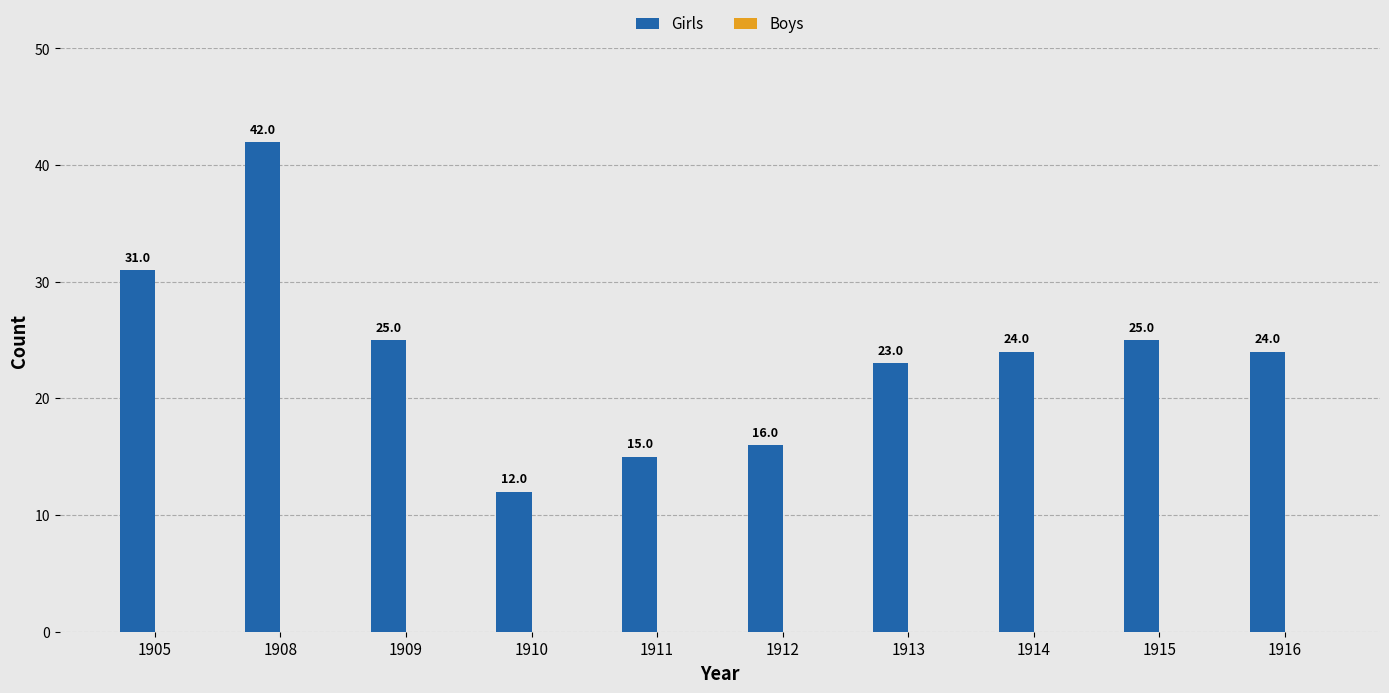

Reading left to right, what are all the values shown in this chart?

31	42	25	12	15	16	23	24	25	24